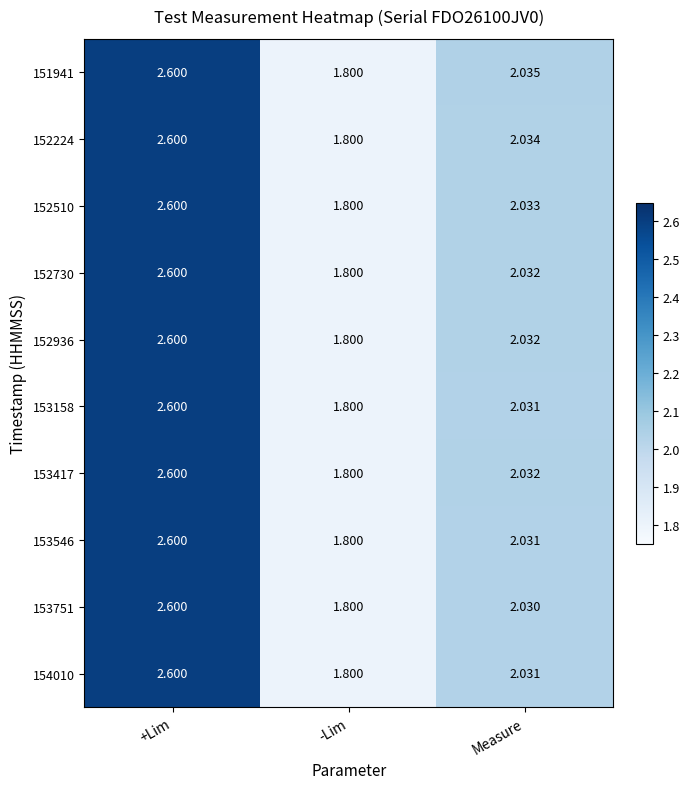

Is the value of 152510 at Measure greater than the value of 152936 at Measure?

Yes